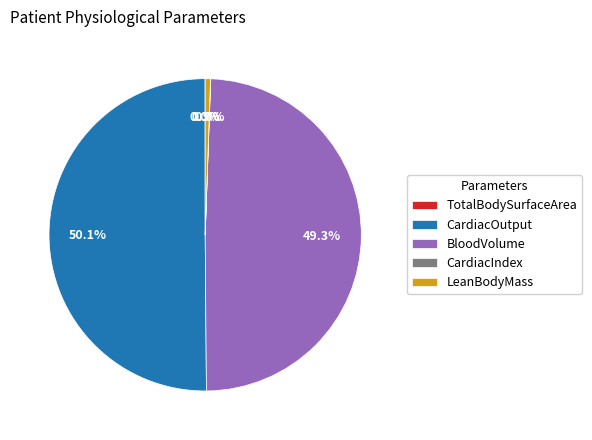

To the nearest percent, what is the difference between the BloodVolume and CardiacOutput slice percentages?

1%